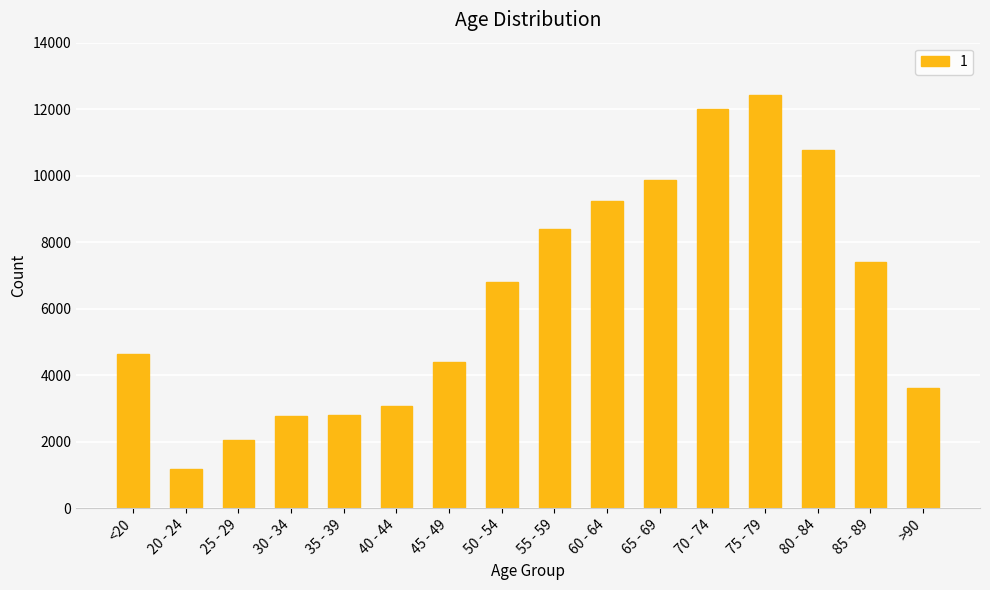

What position from the left is >90?

16